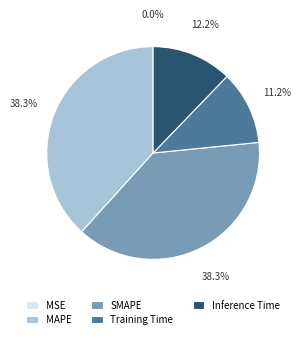

What is the total percentage of Inference Time and MAPE?

50.5%